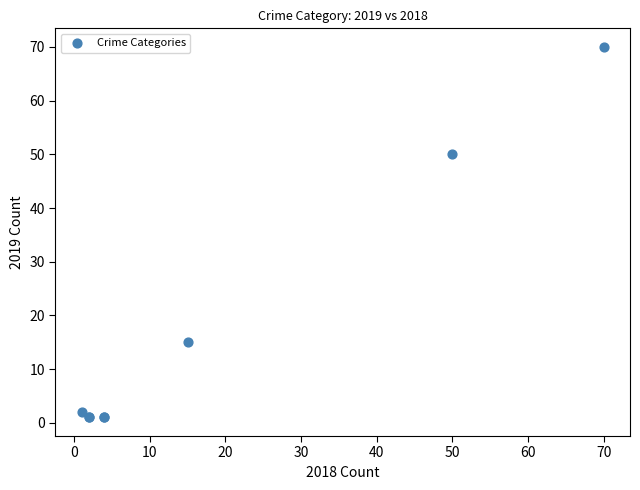

What Y value in the scatter plot is closest to 35?

50